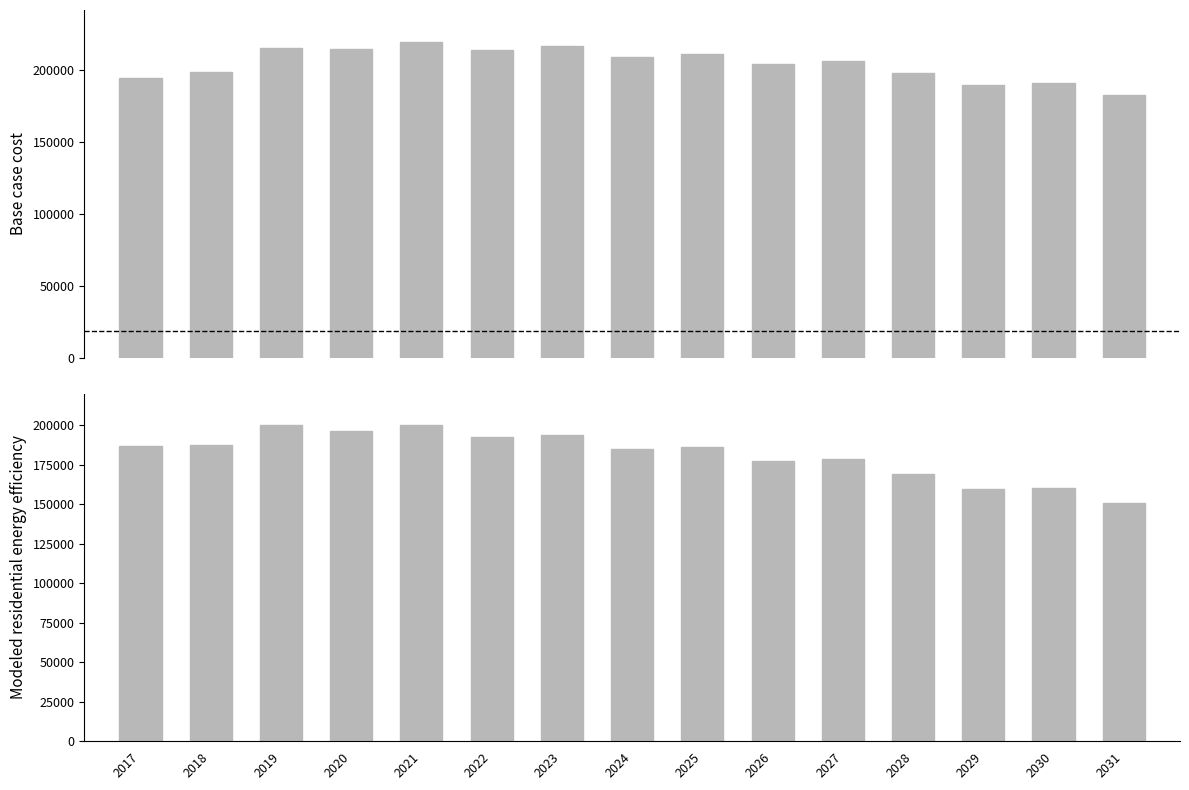

The value of Base case cost at 2023 is 216590.7. True or false?

True